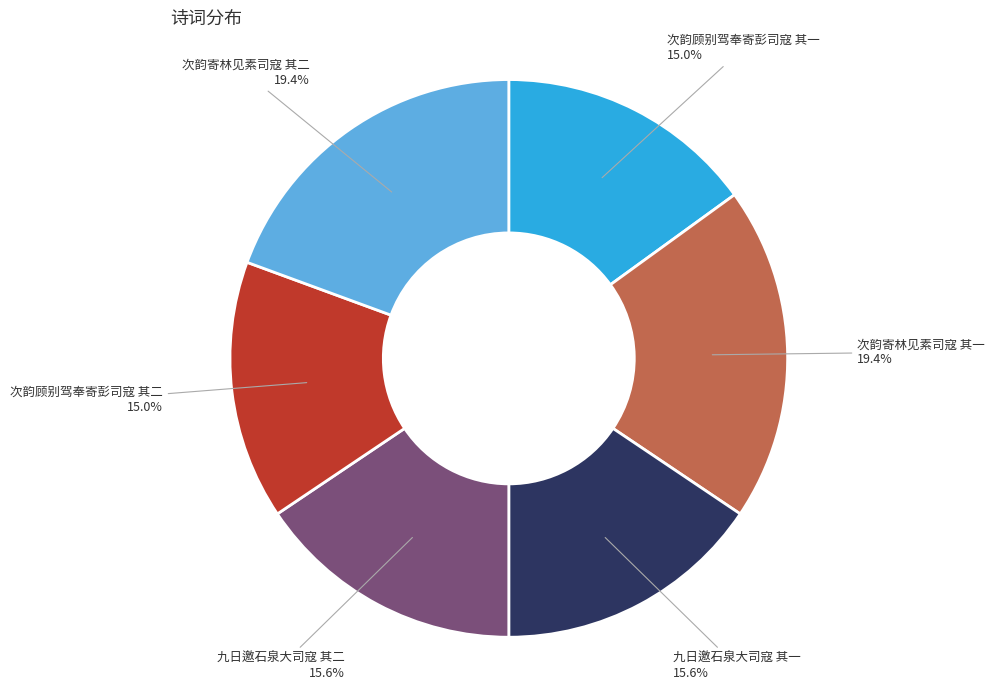

What percentage is NOT represented by 次韵顾别驾奉寄彭司寇 其二?

85.0%